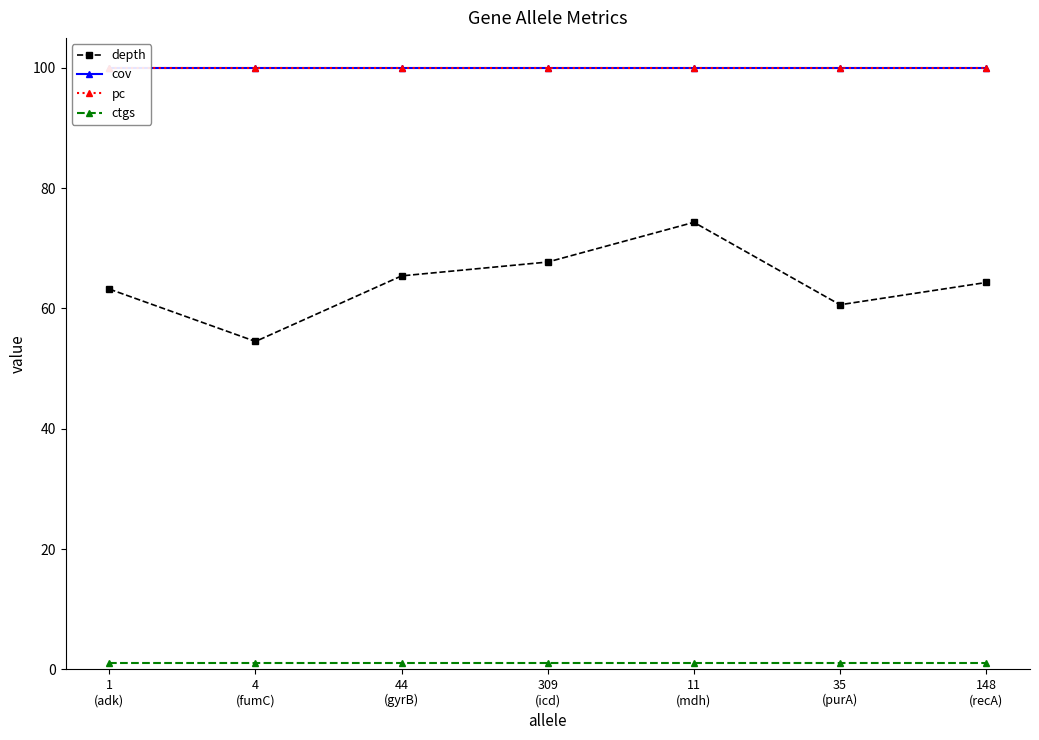

Reading left to right, list all the values displayed in this chart.

depth: 63.2	54.5	65.4	67.7	74.3	60.6	64.3
cov: 100.0	100.0	100.0	100.0	100.0	100.0	100.0
pc: 100.0	100.0	100.0	100.0	100.0	100.0	100.0
ctgs: 1.0	1.0	1.0	1.0	1.0	1.0	1.0